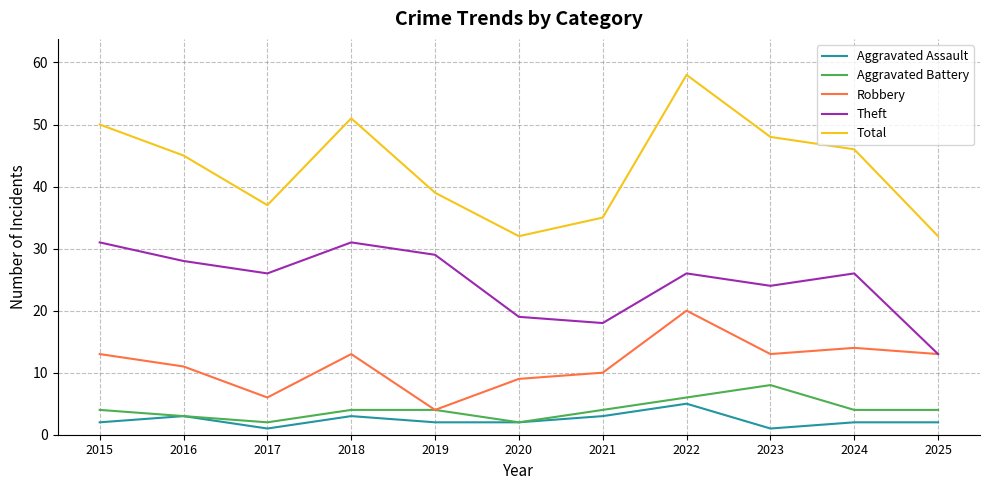

What is the difference between the maximum and minimum values in the Total series?

26